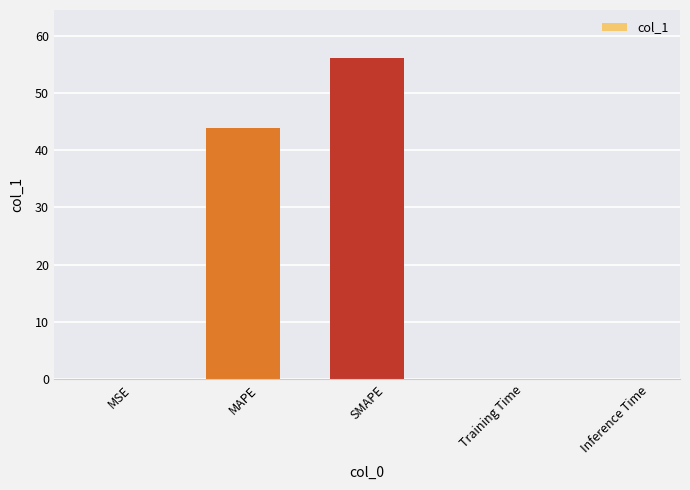

True or false: the data shows 25.6 at MAPE.

False